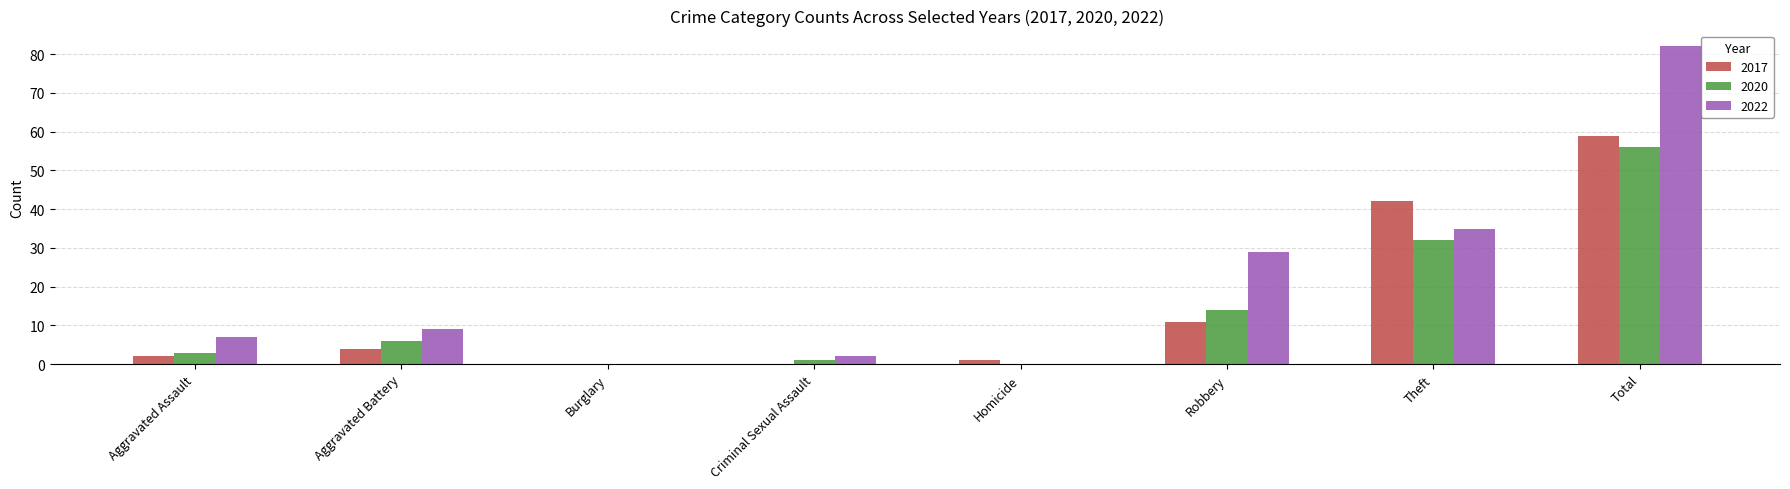

True or false: 2020 has a value of 18 at Theft.

False